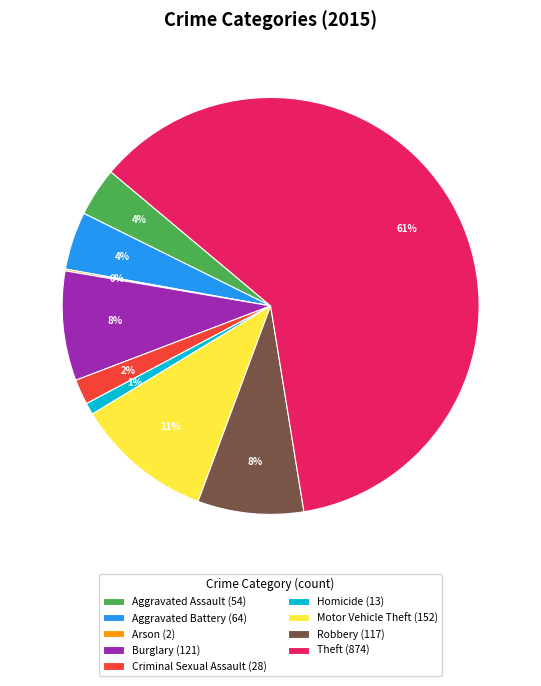

To the nearest percent, what percentage of the pie is Aggravated Assault (54)?

4%